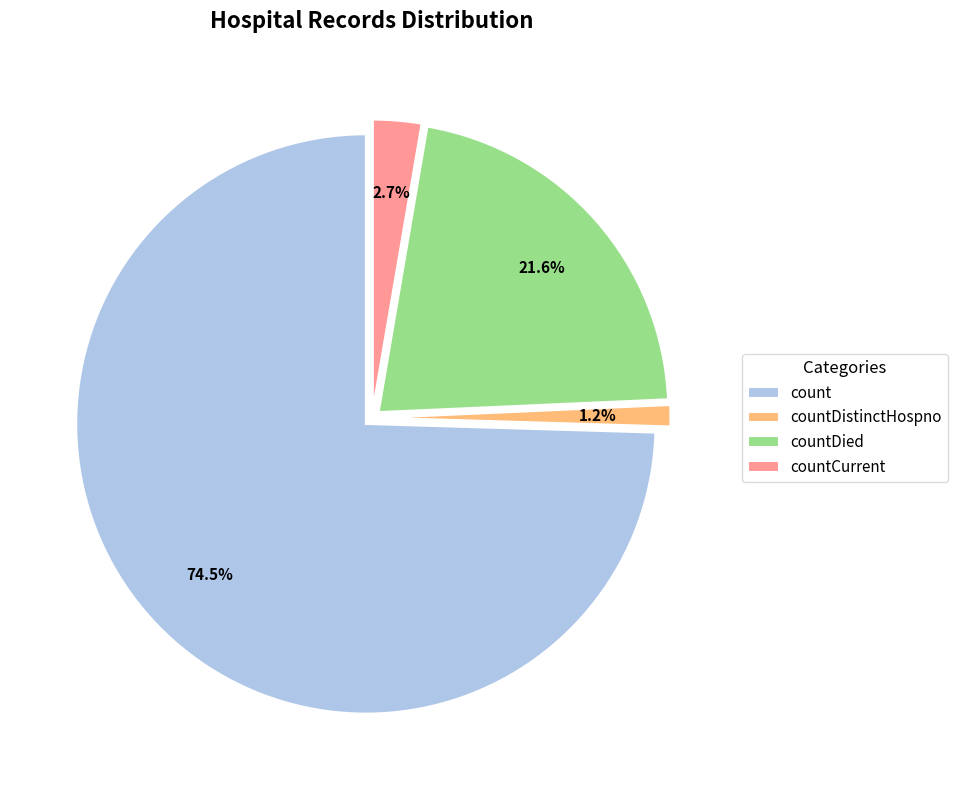

True or false: countDistinctHospno accounts for 1% of the total.

True